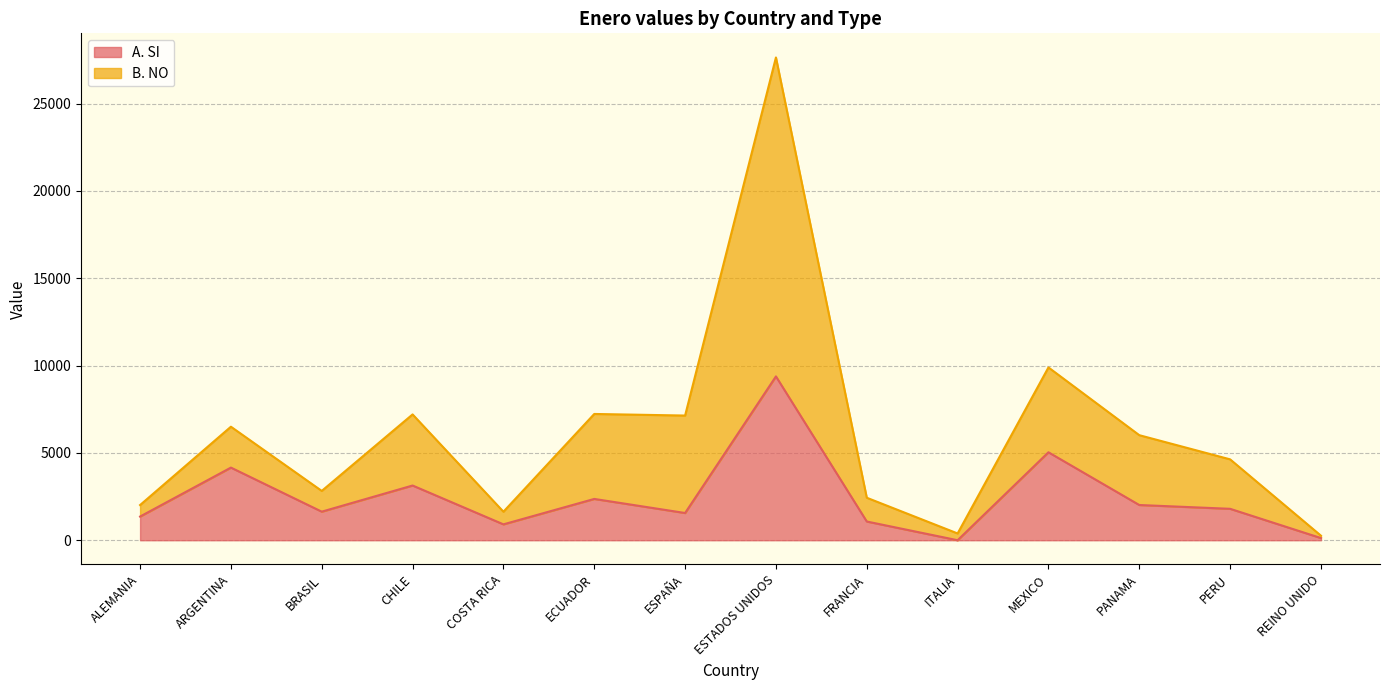

Which has a higher value, REINO UNIDO or ESTADOS UNIDOS?

ESTADOS UNIDOS